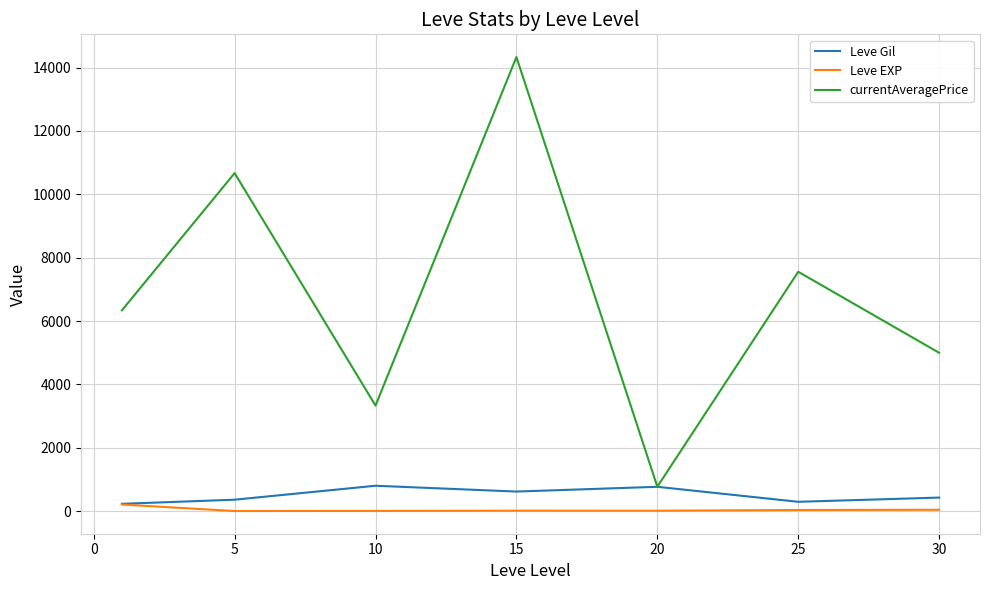

Which series has the largest total across all categories?

currentAveragePrice